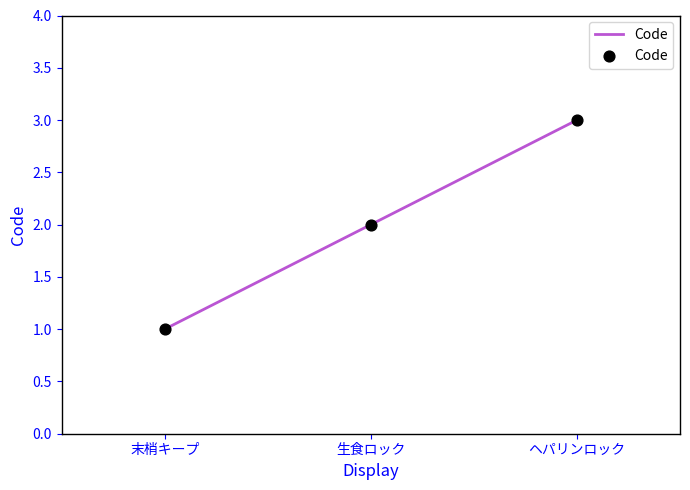

What is the change in value from 末梢キープ to ヘパリンロック?

+2